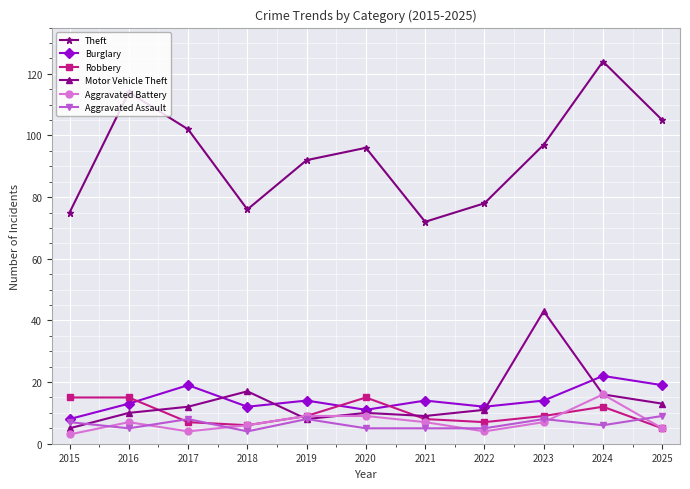

At how many categories does at least one series exceed 33?

11